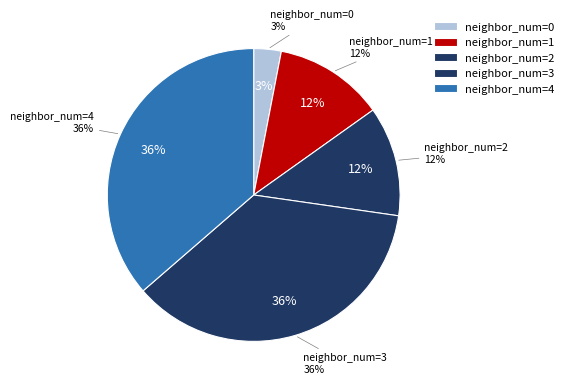

To the nearest percent, what portion does 1 represent?

12%